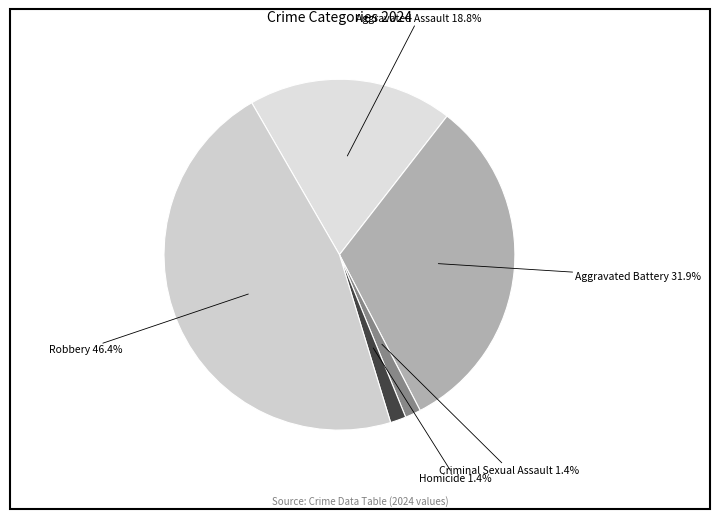

What is the largest slice in the pie chart?

Robbery